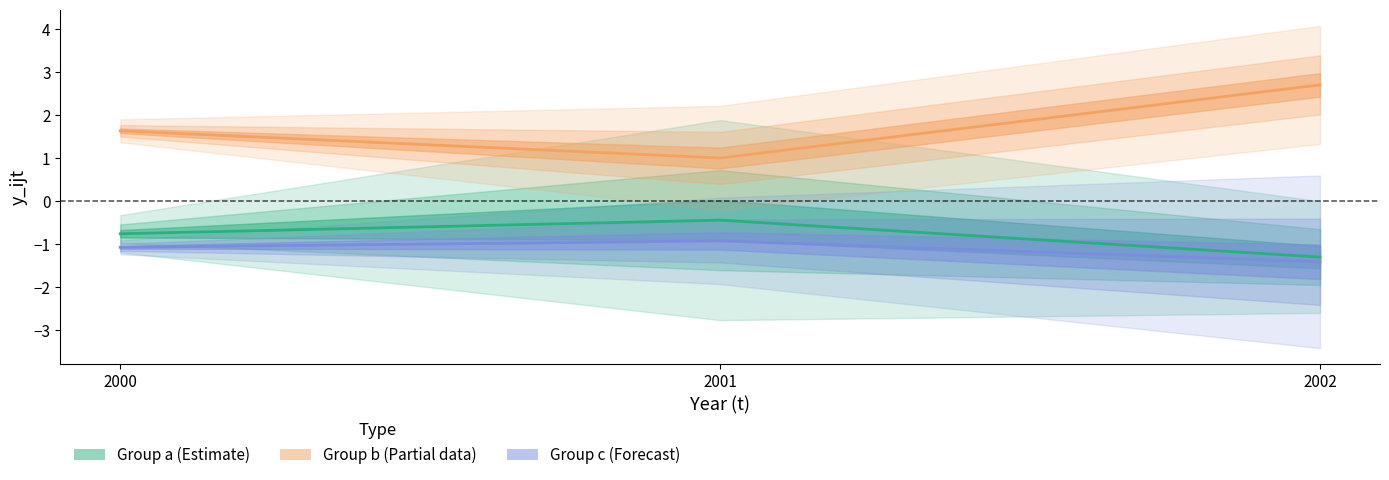

Reading right to left, what are all the values shown in this chart?

Group a (Estimate): 2002=-1.3	2001=-0.4	2000=-0.8
Group b (Partial): 2002=2.7	2001=1.0	2000=1.6
Group c (Forecast): 2002=-1.4	2001=-0.9	2000=-1.1